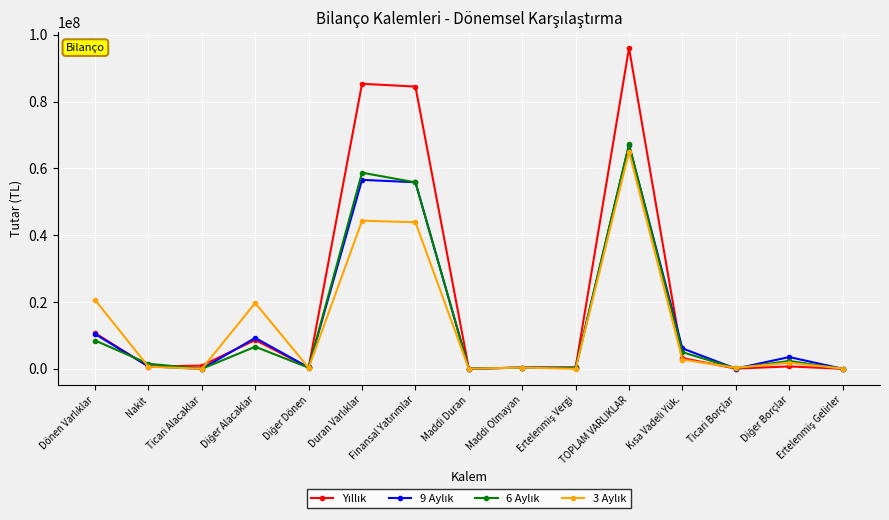

What is the spread (max minus min) of values at TOPLAM VARLIKLAR?

31050679